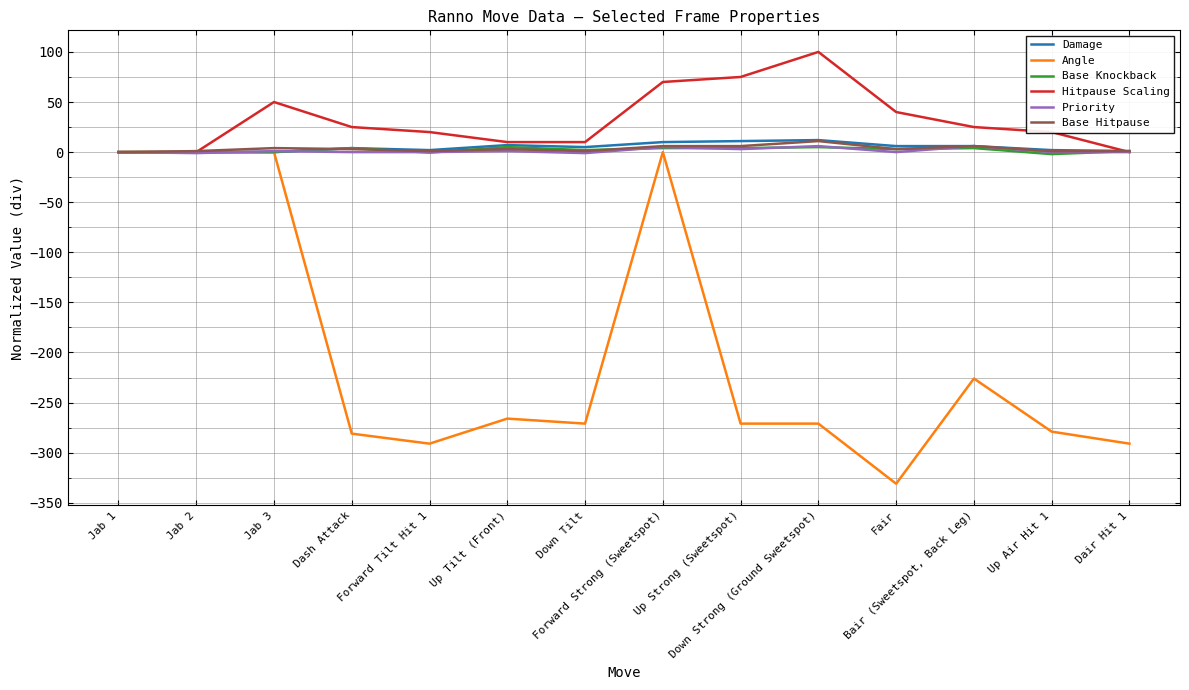

What is the greatest value displayed?

100.0